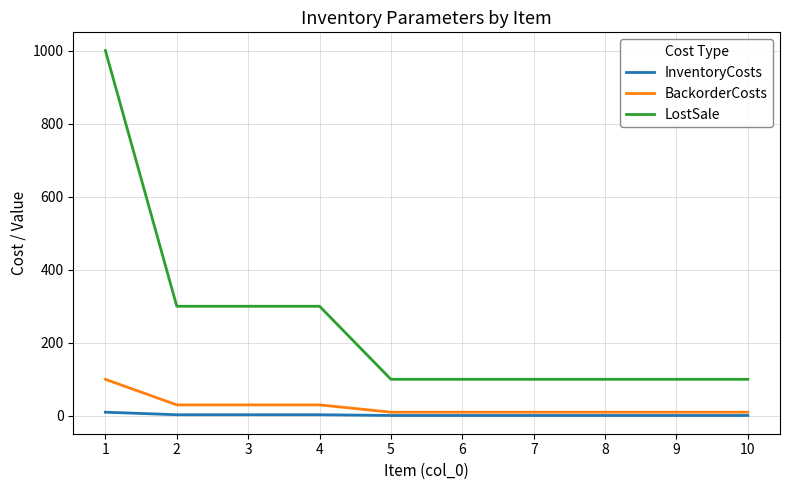

Is this an area chart (filled region under the line)?

No